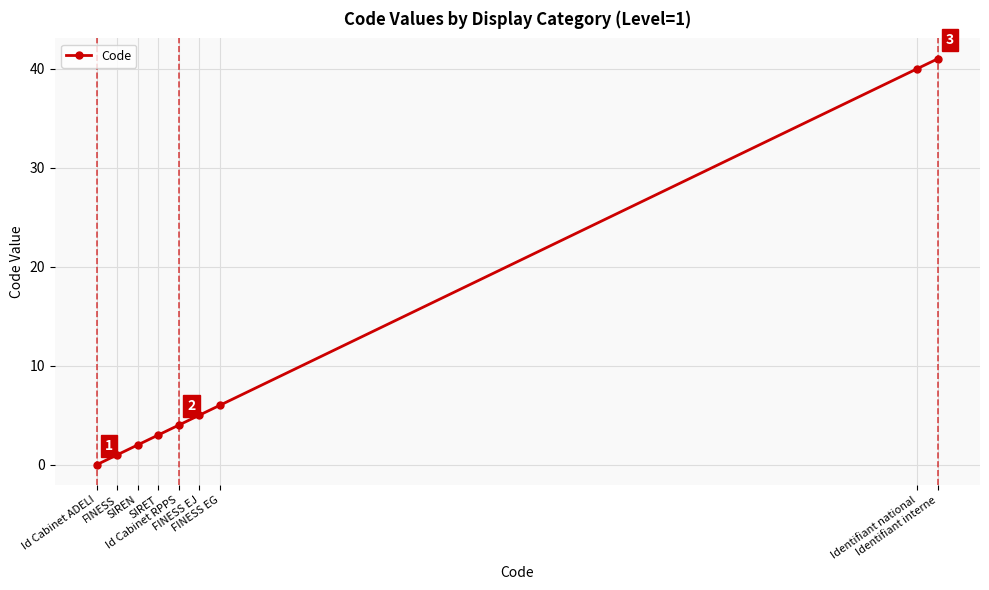

Rank the categories by value from highest to lowest.

Identifiant interne, Identifiant national, FINESS EG, FINESS EJ, Id Cabinet RPPS, SIRET, SIREN, FINESS, Id Cabinet ADELI